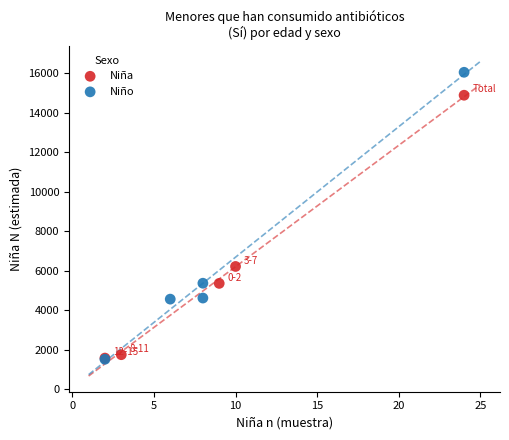

What are all the series names shown in the legend?

Niña, Niño